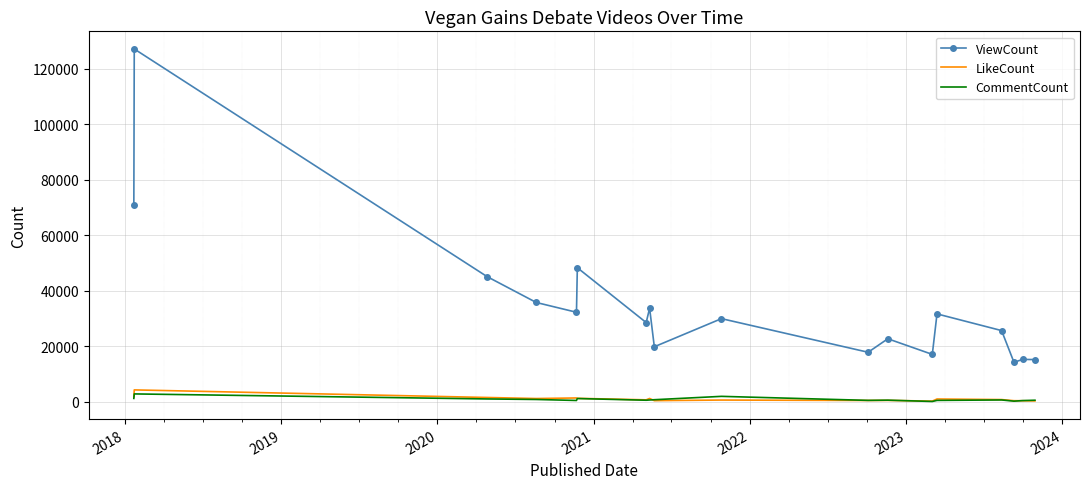

Which series has the largest range (max minus min)?

ViewCount